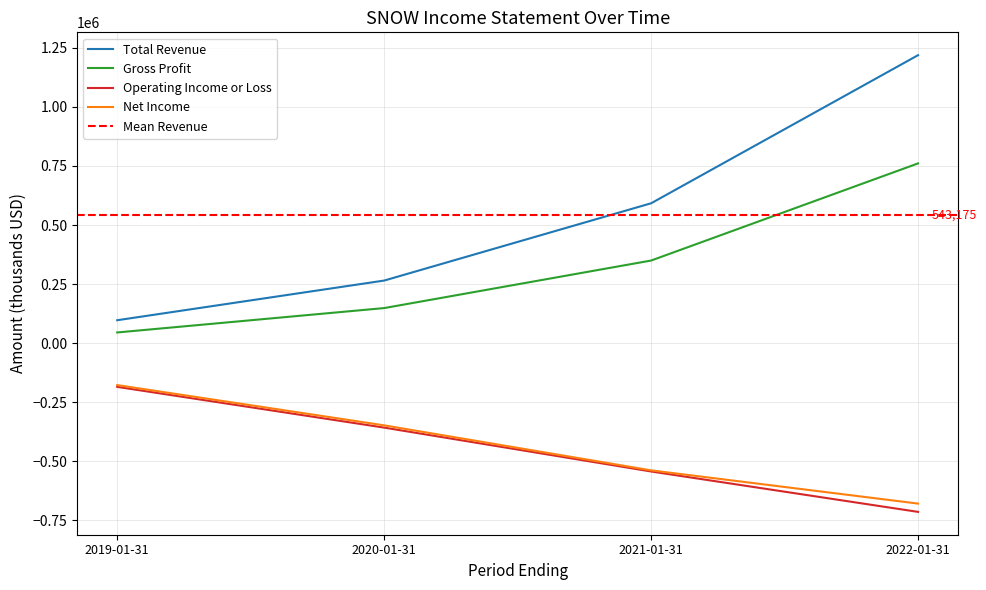

Count the Total Revenue values in the range 264700 to 1219300.

3